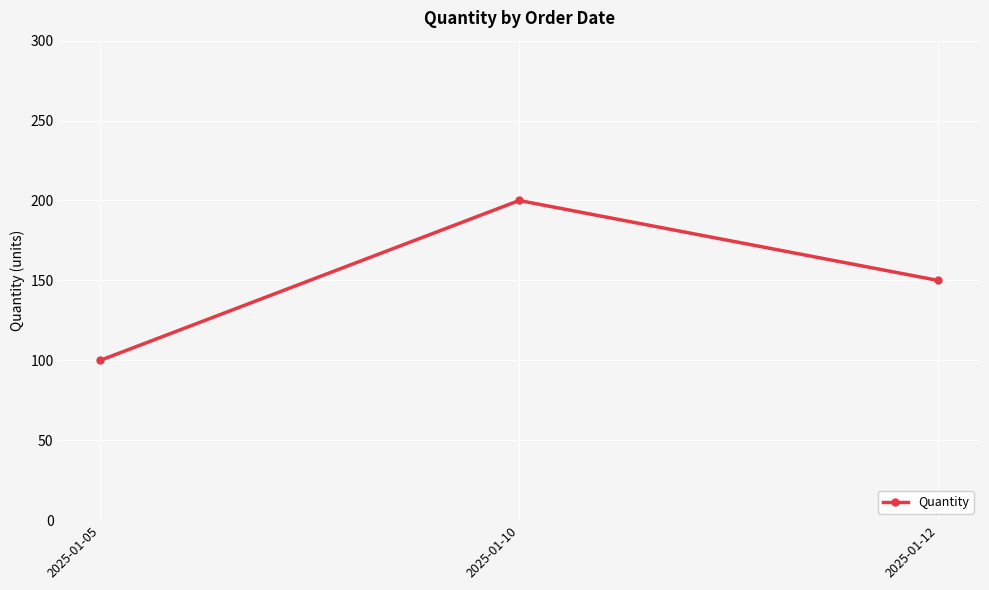

What is the maximum value shown in the chart?

200